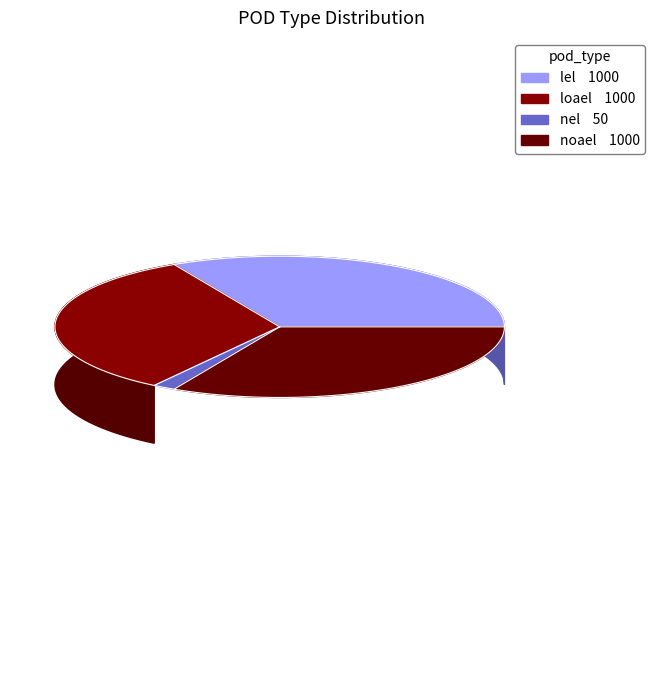

Approximately how many times larger is the value at noael compared to lel?

1.0